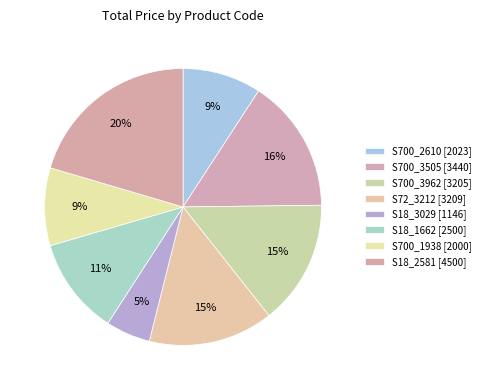

How many slices are in this pie chart?

8